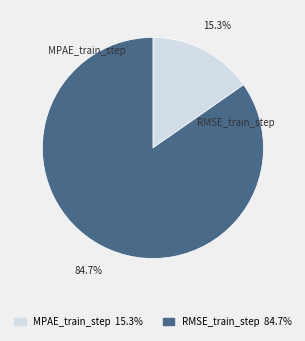

To the nearest percent, what is the combined percentage of RMSE_train_step and MPAE_train_step?

100%